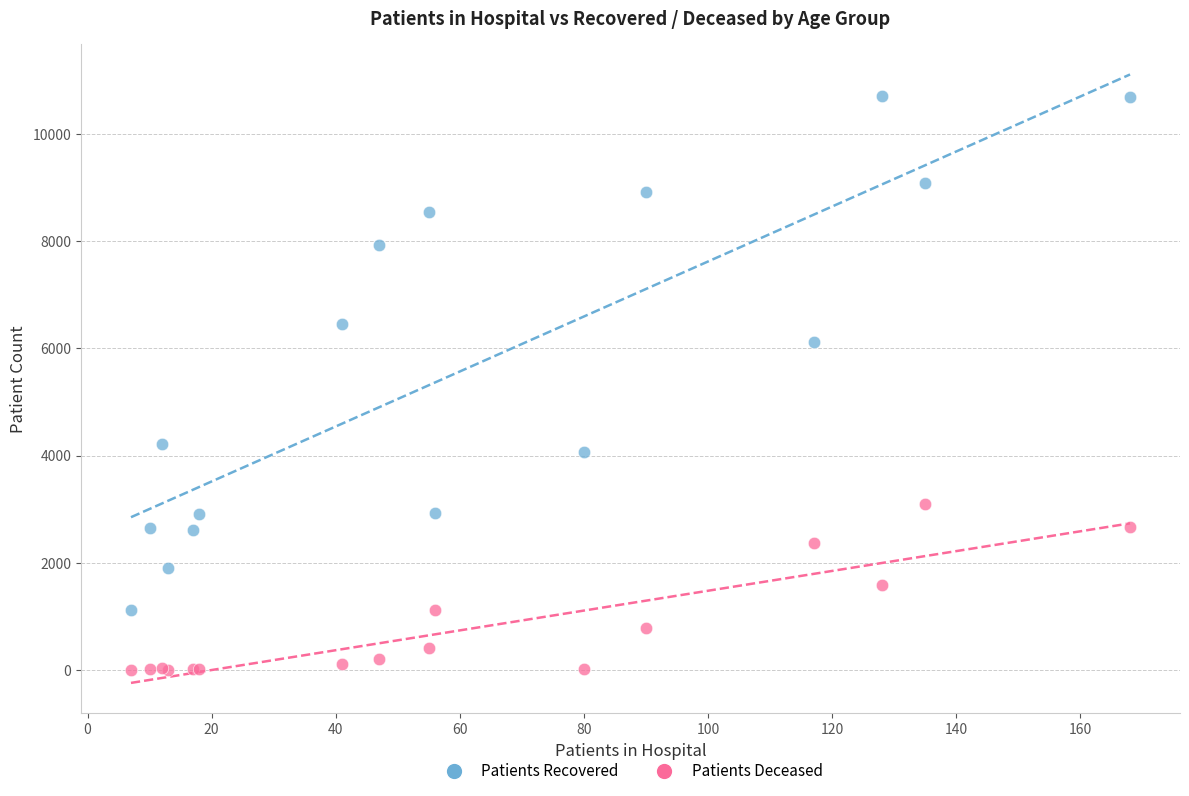

Which series contains the lowest Y value?

Patients Deceased